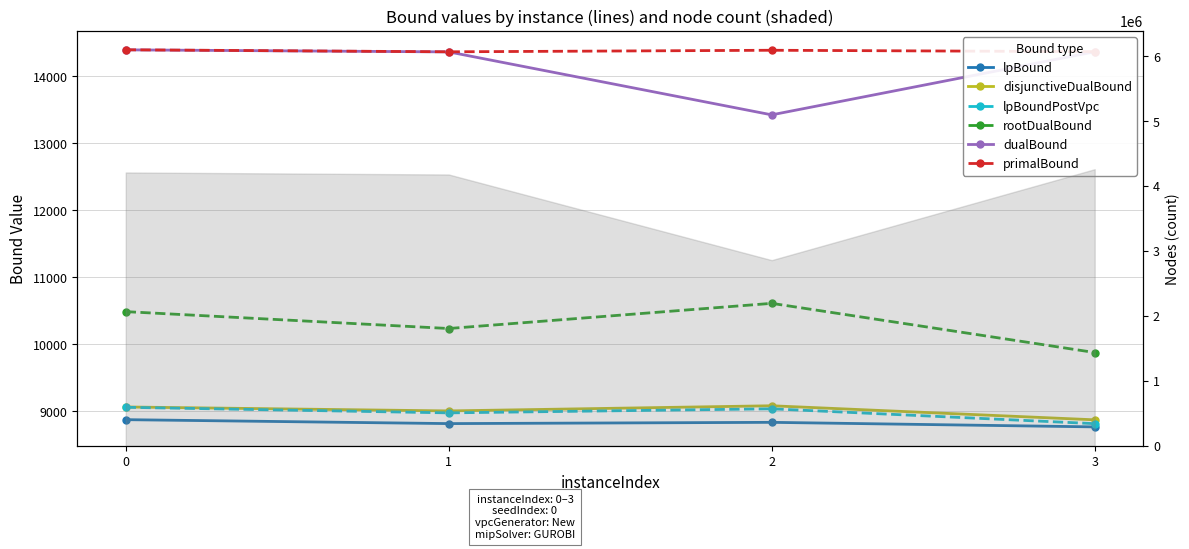

Which series has the largest range (max minus min)?

dualBound